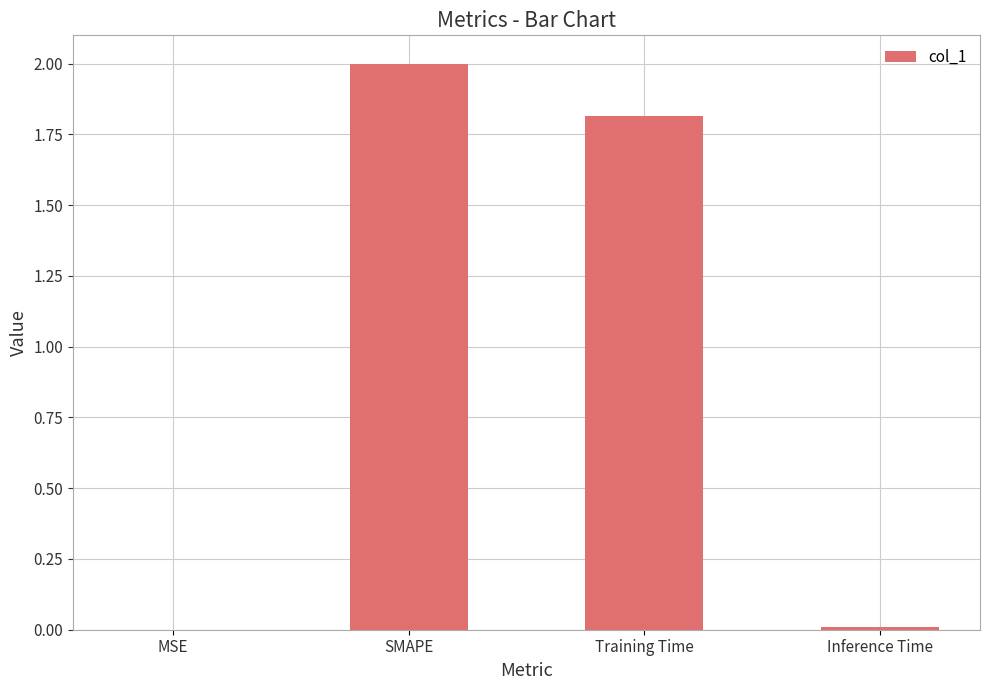

The value at SMAPE is 0.5. True or false?

False